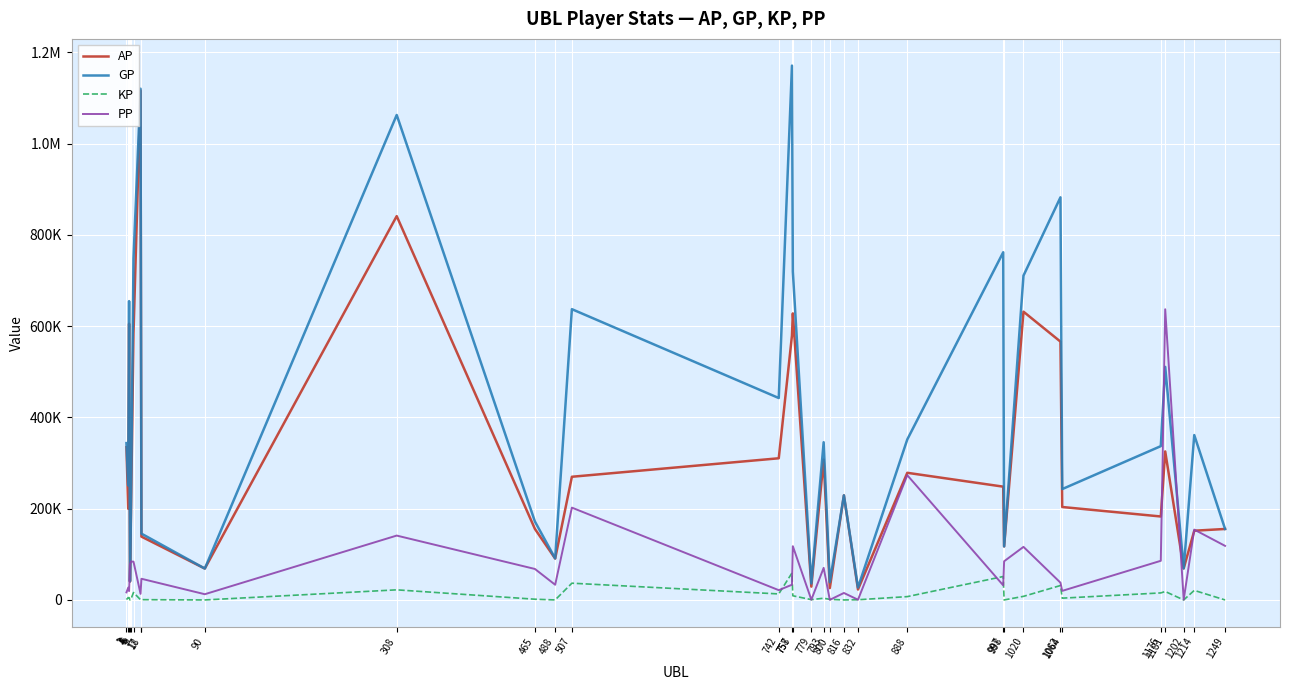

Between 4 and 18, which is larger?

4